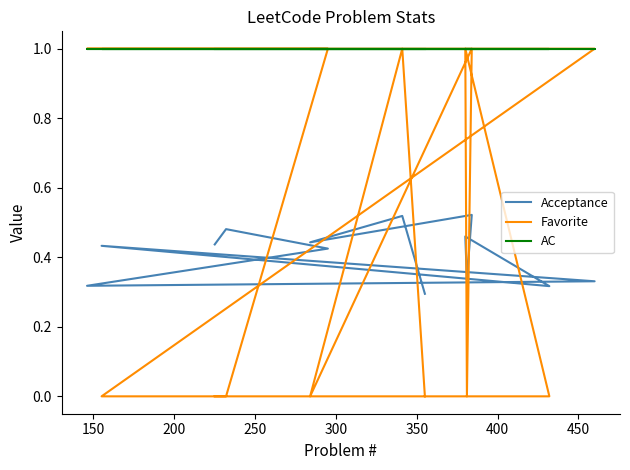

What are all the series names shown in the legend?

Acceptance, Favorite, AC